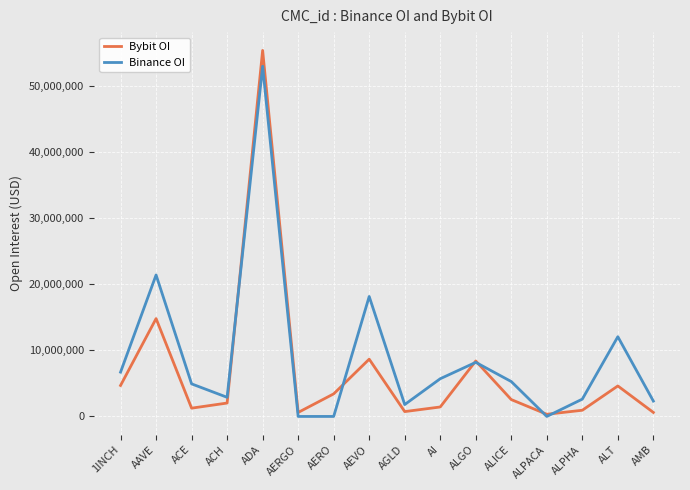

What is the difference between the Bybit OI values at AERO and AMB?

2807555